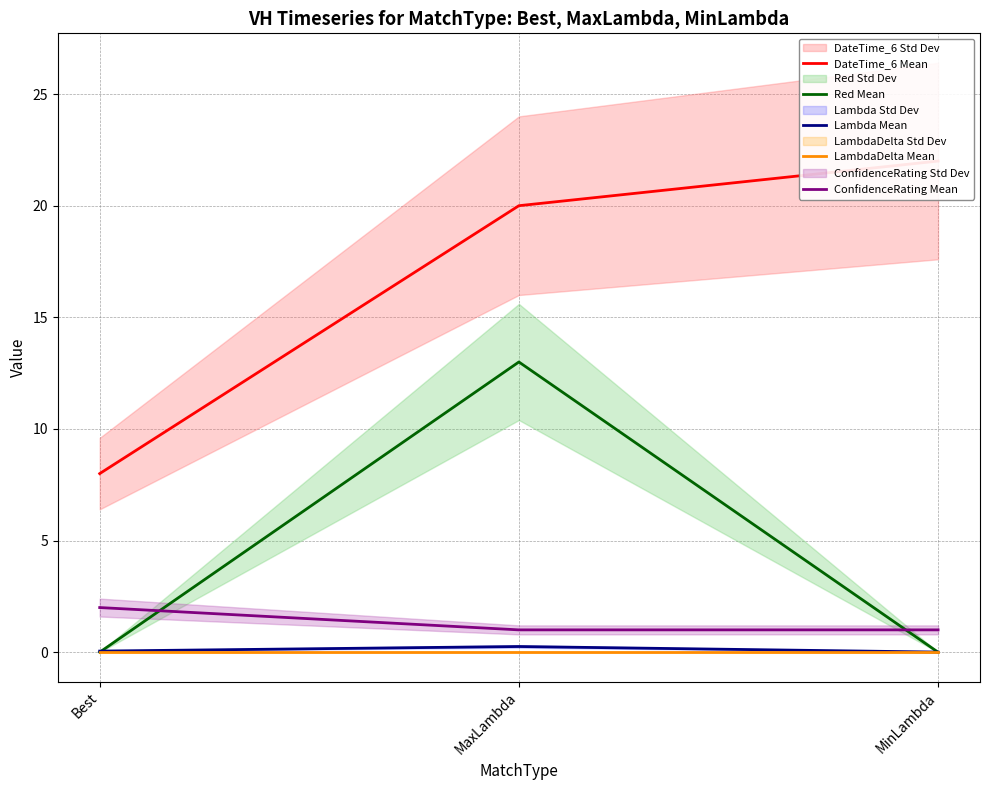

Where is DateTime_6 Mean nearest to the value 15?

MaxLambda